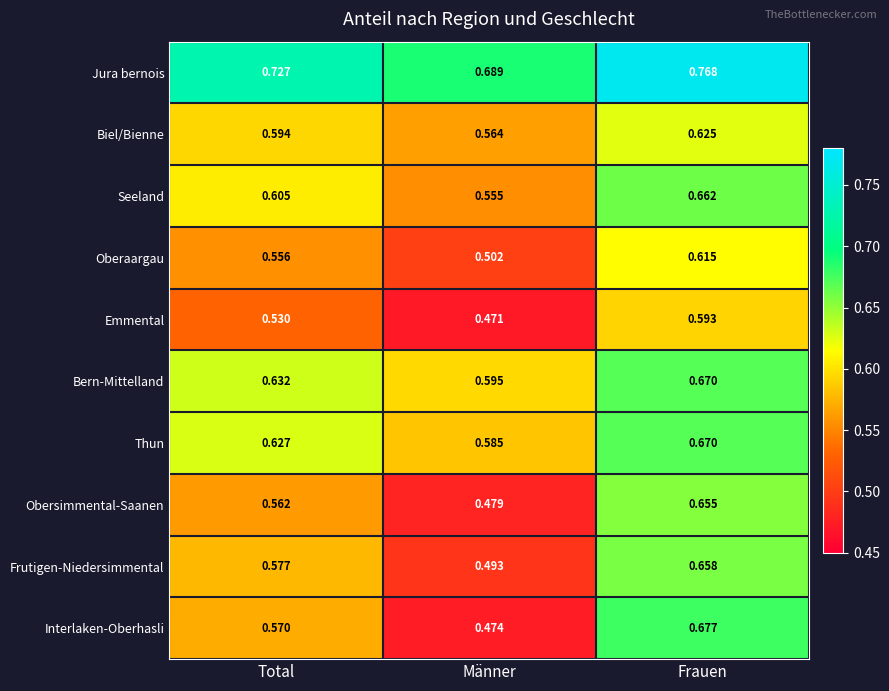

At which label is Obersimmental-Saanen closest to 0?

Männer